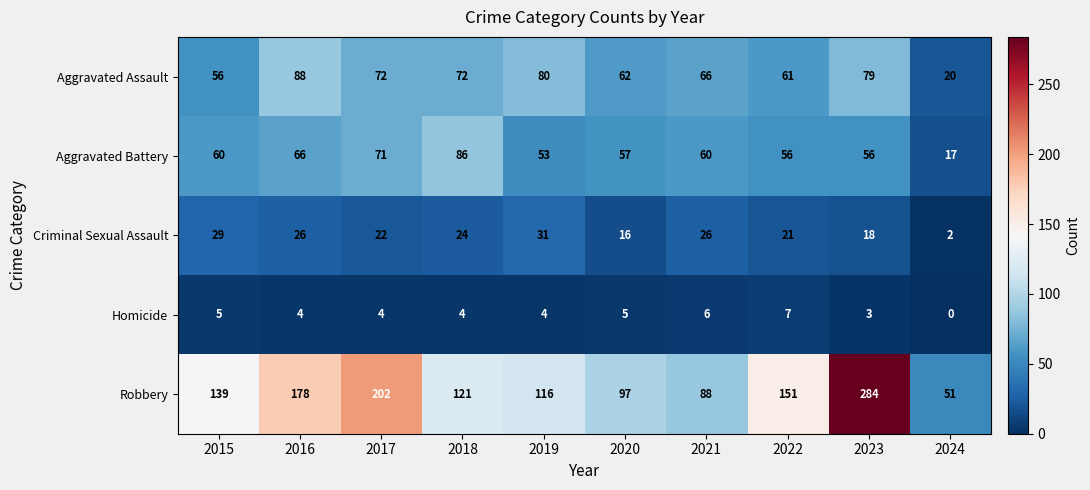

The value of Robbery at 2018 is 71. True or false?

False